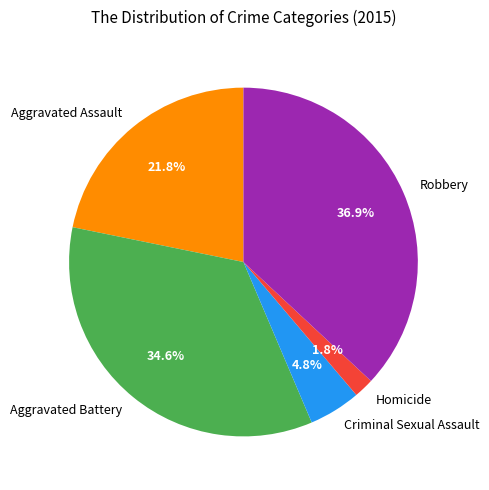

What percentage is the Robbery slice, to the nearest percent?

37%